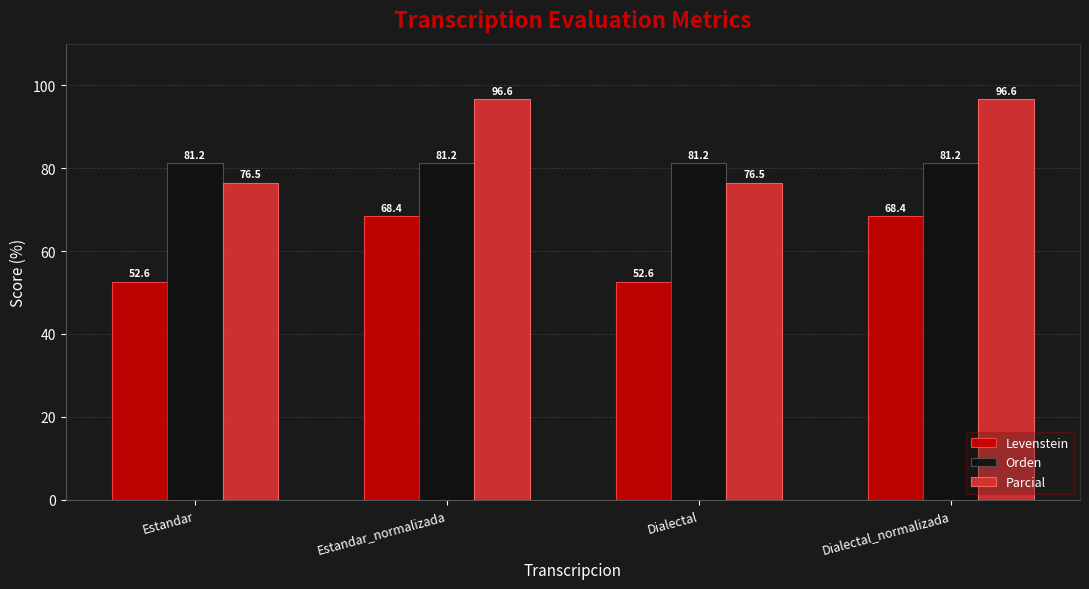

What is the value of the Parcial bar at the 3rd from the left?

76.5